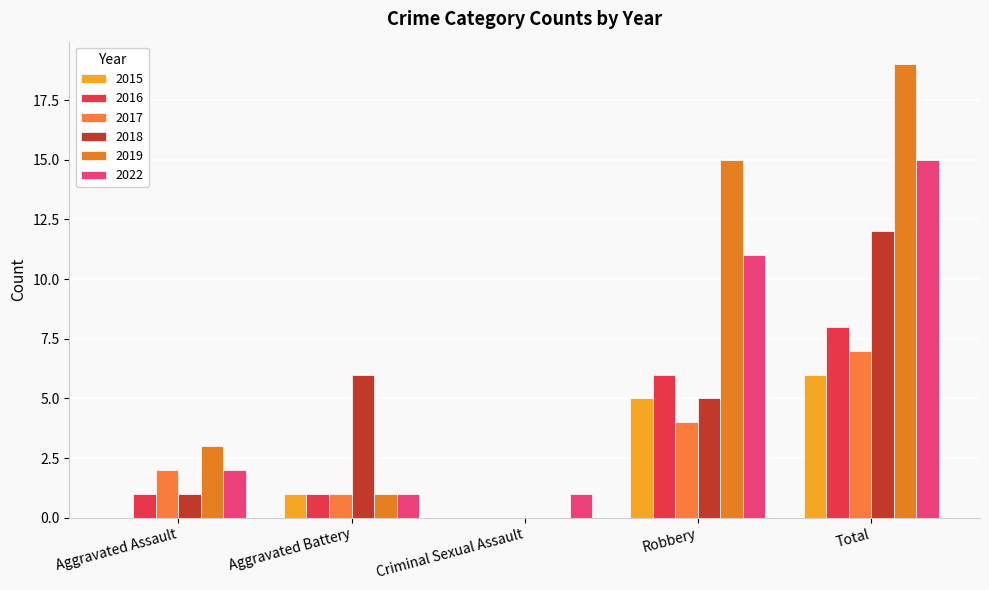

Are the bars grouped side by side (vs. stacked)?

Yes